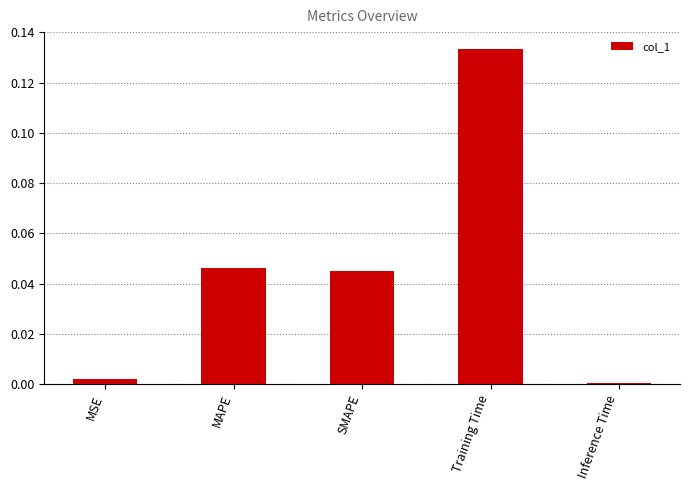

The value at Inference Time is 0.0. True or false?

True